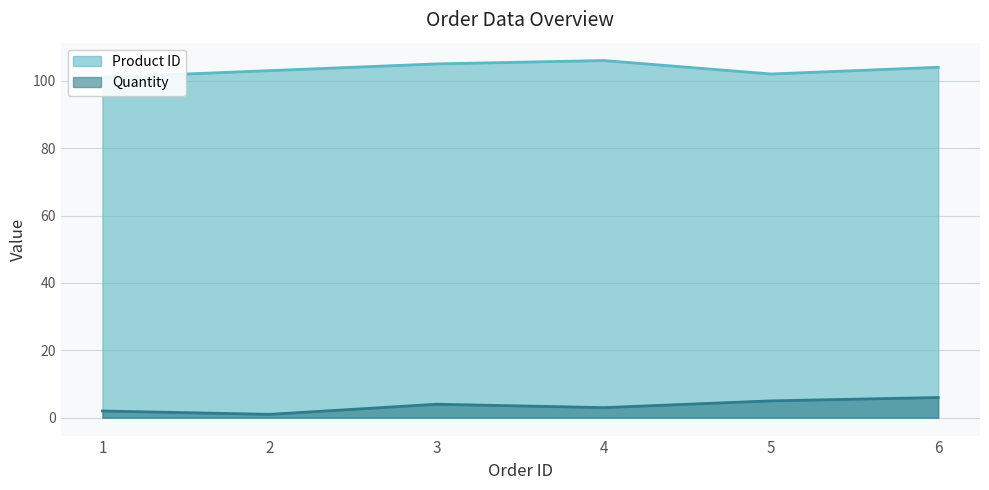

What is the difference between the second highest and second lowest values in the Quantity series?

3